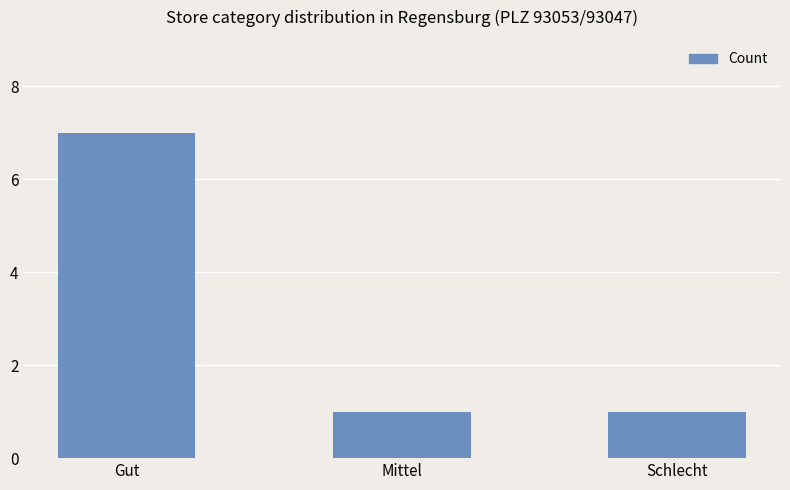

What is the change in value from Gut to Schlecht?

-6